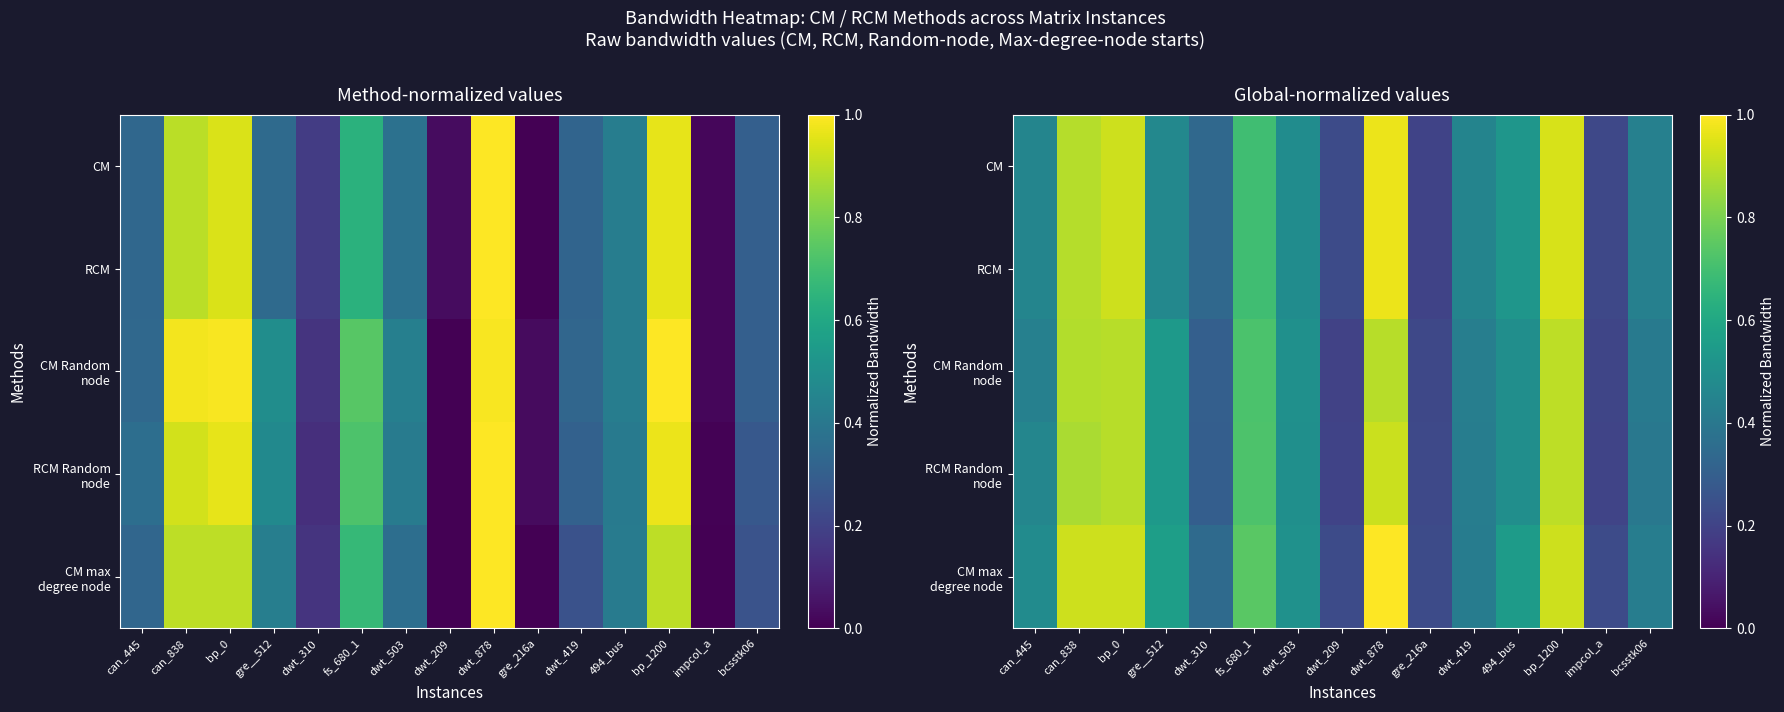

Which category has the lowest value across all series?

dwt_209